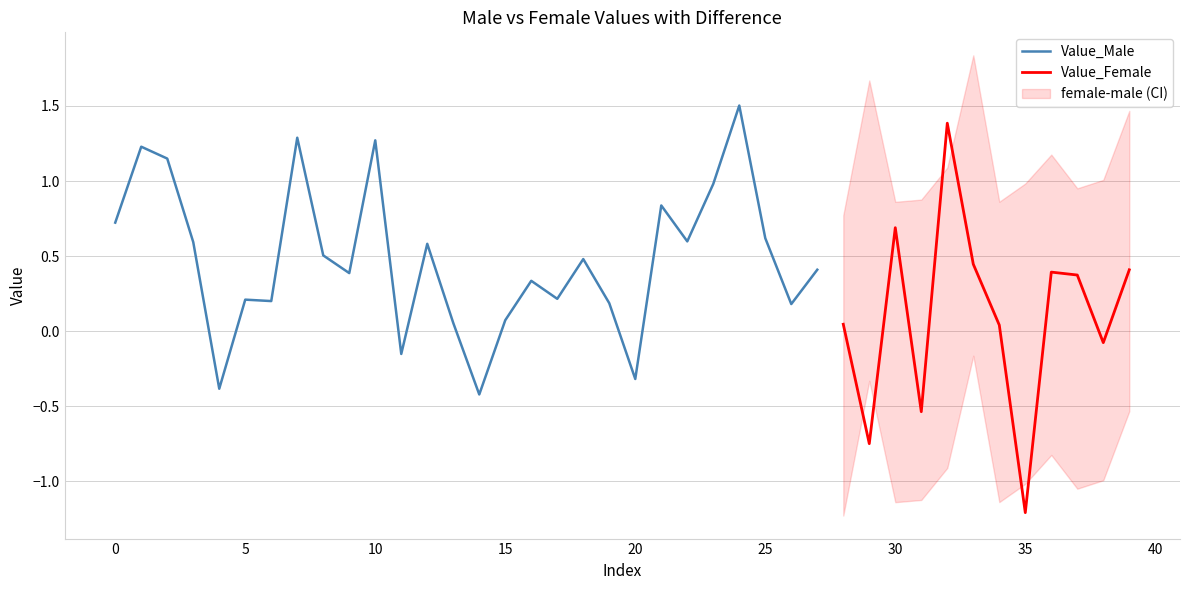

What is the minimum value for Value_Male?

-0.4